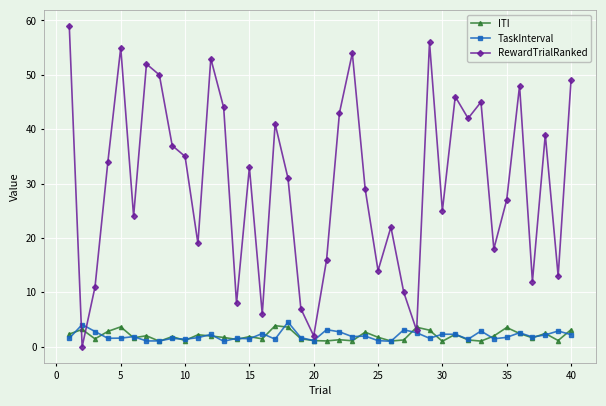

Which series has the largest total across all categories?

RewardTrialRanked